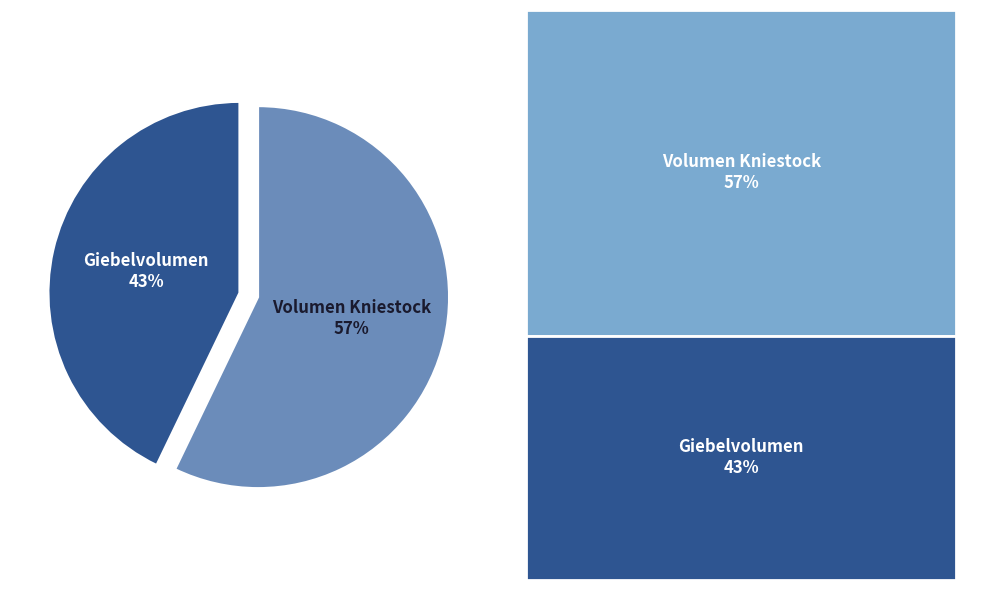

To the nearest percent, what percentage of the pie is Giebelvolumen?

43%